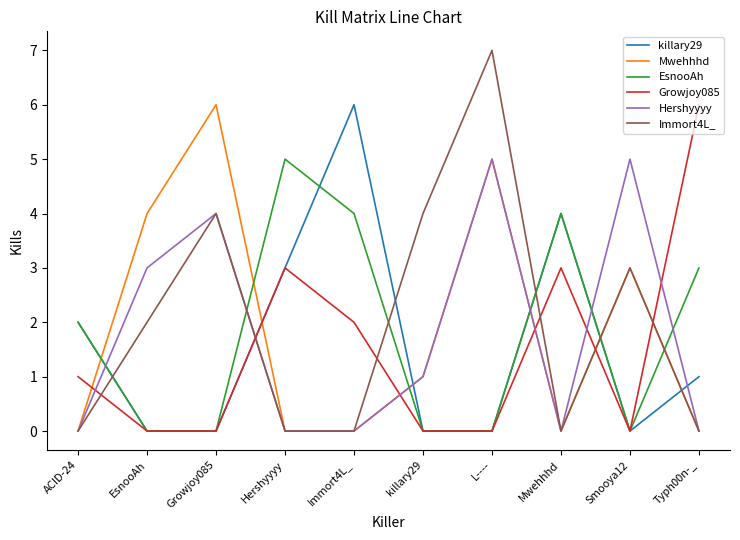

What position from the right is Hershyyyy?

7